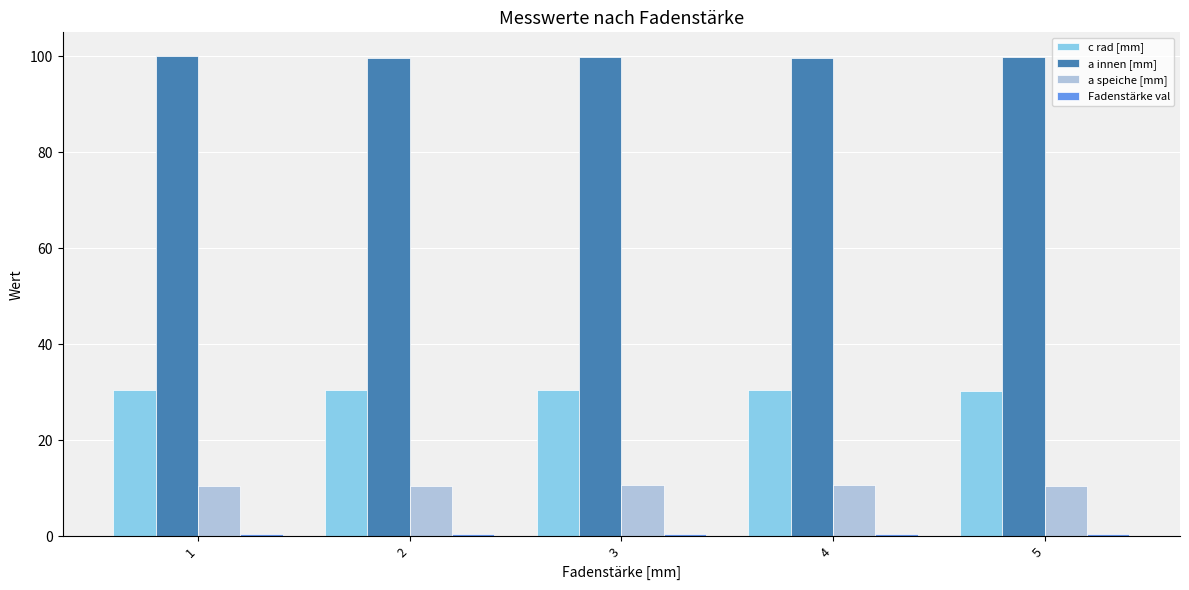

How many groups of bars are there?

5